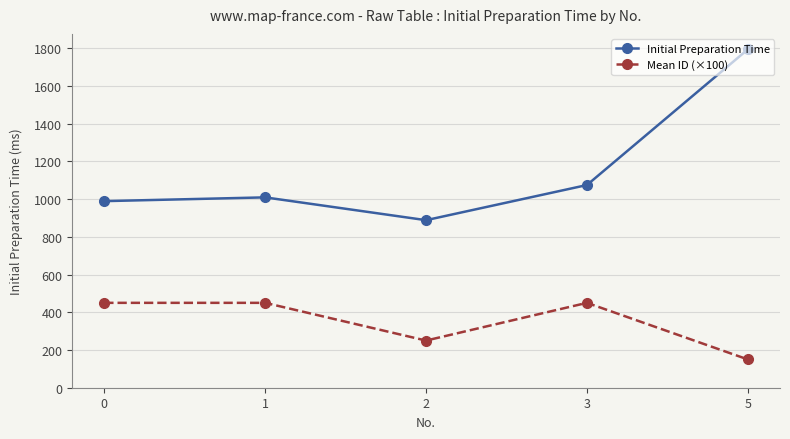

Which series has the largest total across all categories?

Initial Preparation Time